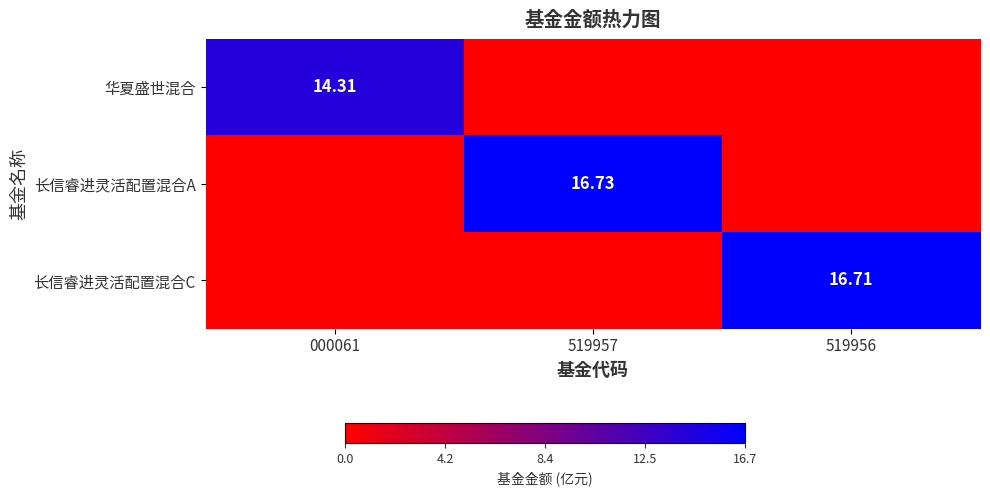

Between 519957 and 519956, which series saw the biggest shift?

长信睿进灵活配置混合A